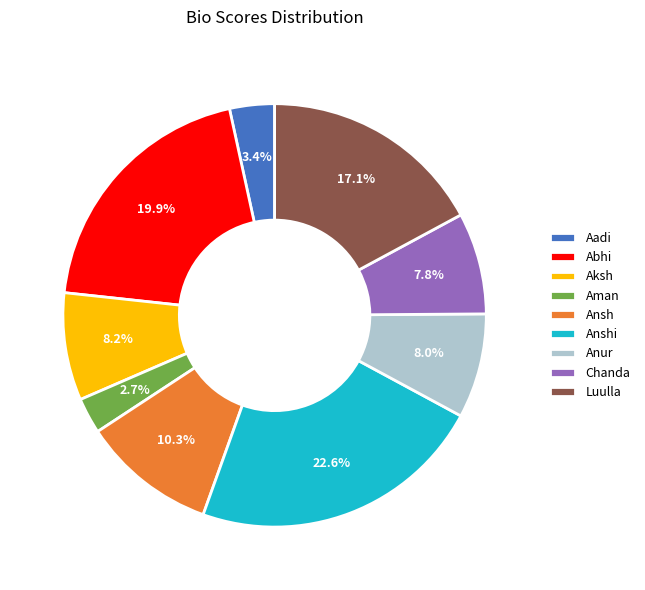

To the nearest percent, what is the difference between the largest and smallest slice percentages?

20%